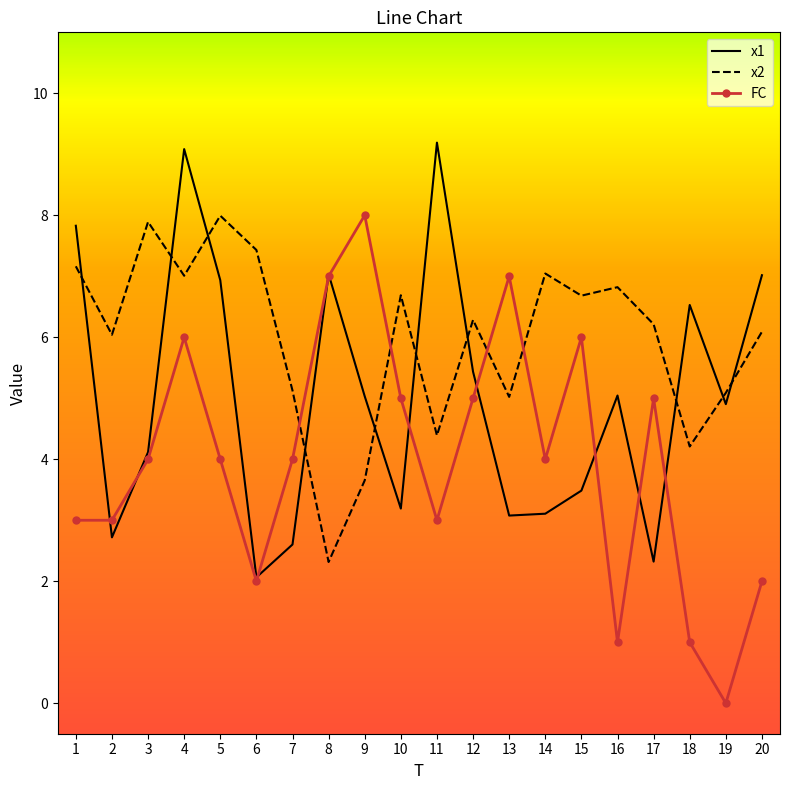

What is the highest value of the x2 series?

8.0